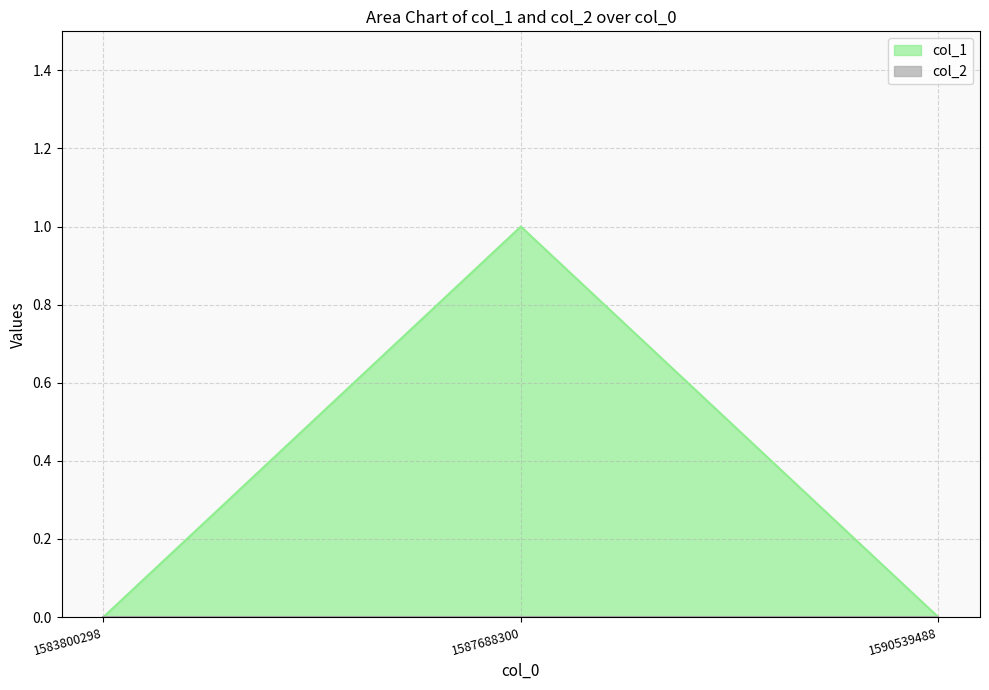

Count the values in the range 0 to 1.

3